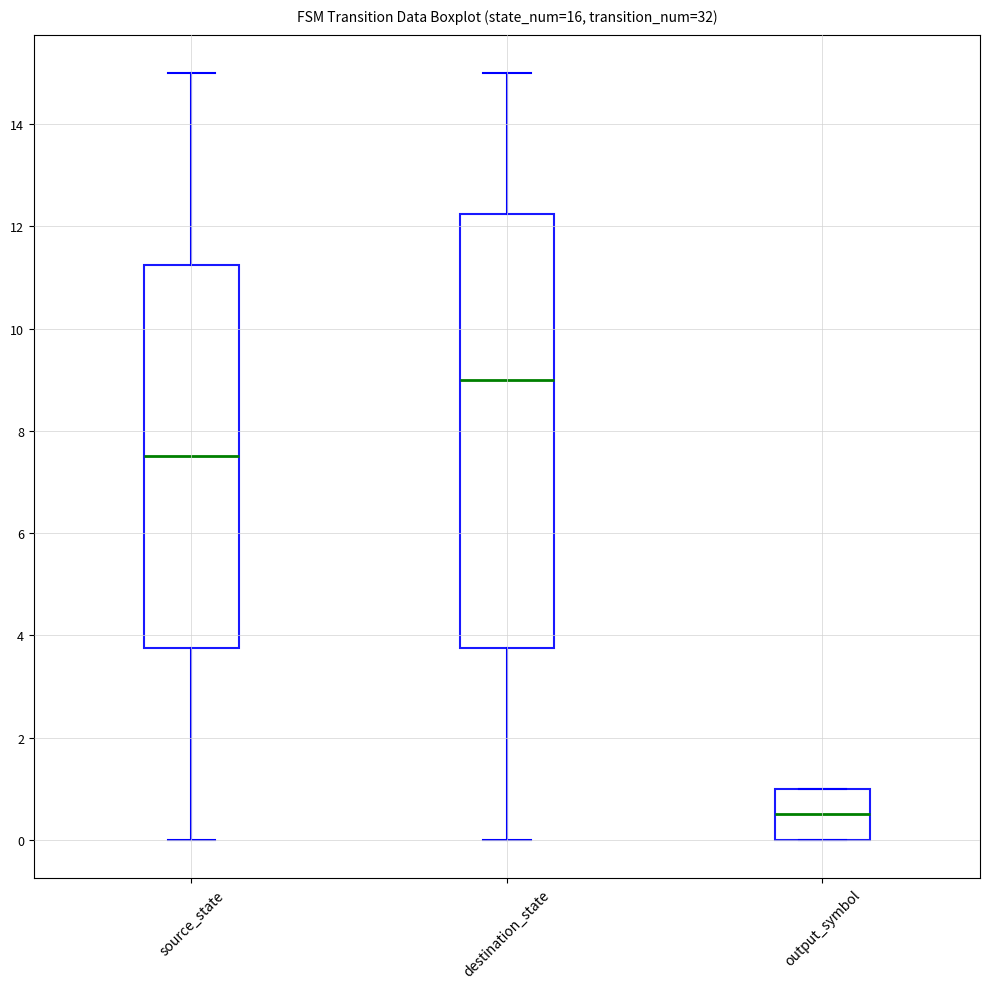

Reading left to right, transcribe this box plot: for each box, give where its median line is, the range the box spans, and where its two whiskers end, as read against the y-axis. The values are not printed on the chart, so give them approximately, as read against the axis.

source_state: median 7.6, box 3.8 to 11.2, whiskers 0.0 to 15.0
destination_state: median 9.0, box 3.8 to 12.2, whiskers 0.0 to 15.0
output_symbol: median 0.6, box 0.0 to 1.0, whiskers 0.0 to 1.0